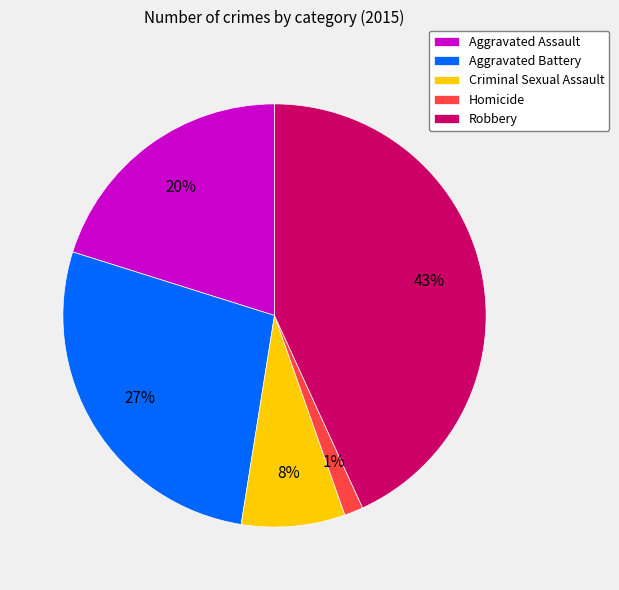

Between Homicide and Aggravated Assault, which is larger?

Aggravated Assault